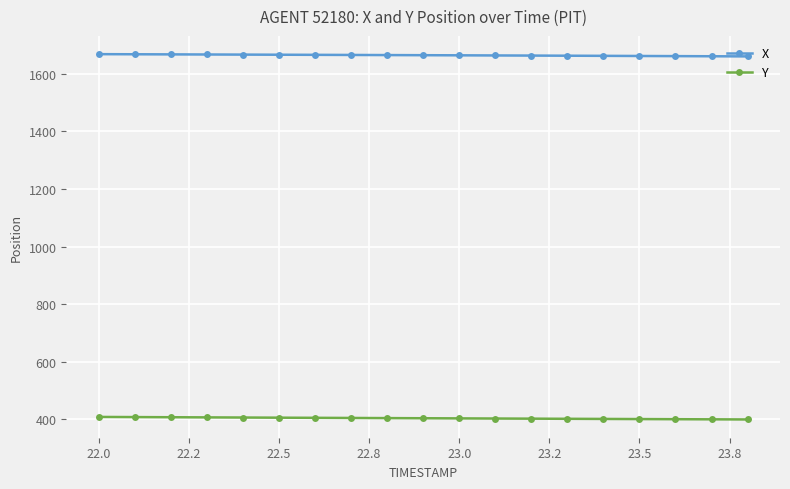

How many series are shown in this chart?

2